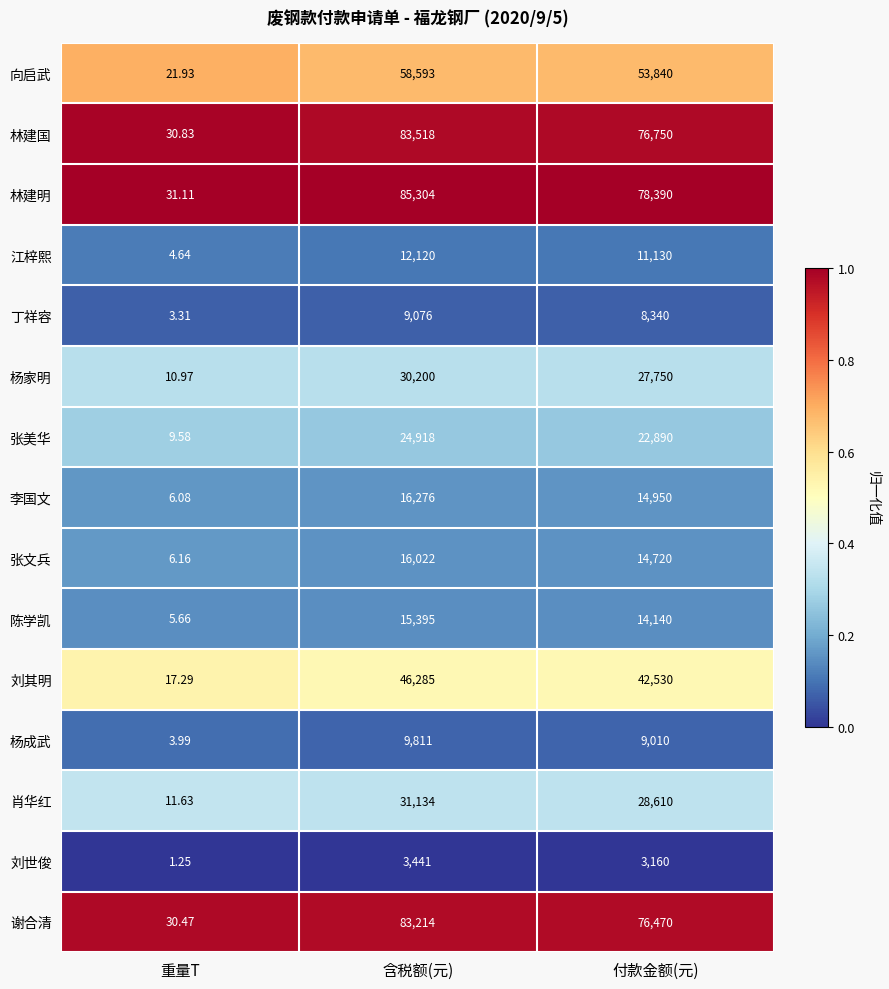

Which series has the largest total across all categories?

林建明